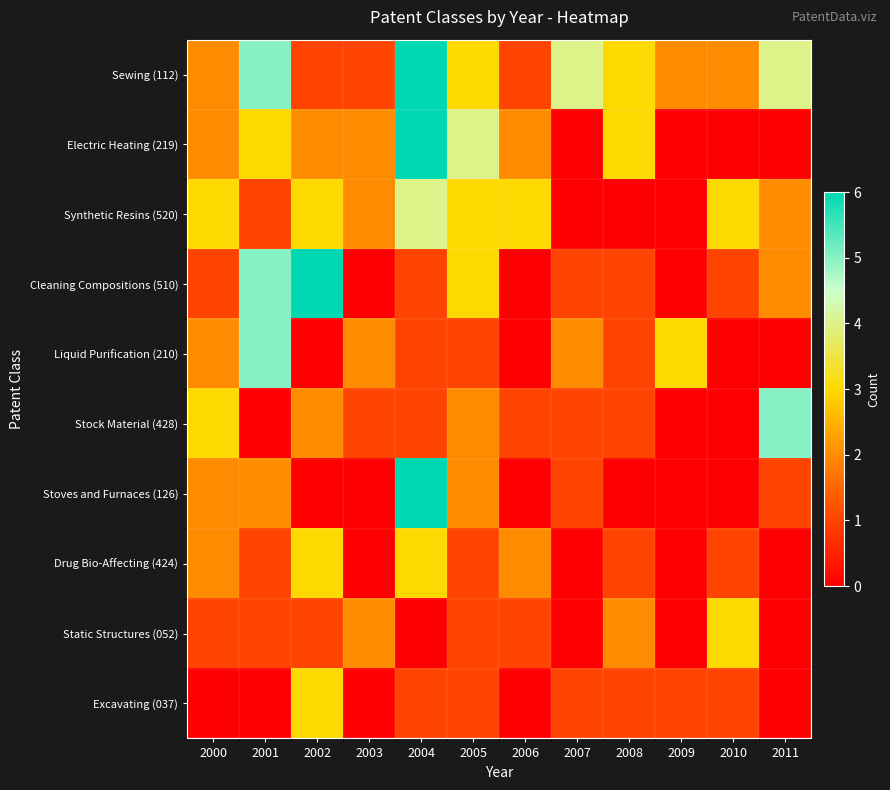

List the series in order of their peak value, highest first.

Sewing (112), Electric Heating (219), Cleaning Compositions (510), Stoves and Furnaces (126), Liquid Purification (210), Stock Material (428), Synthetic Resins (520), Drug Bio-Affecting (424), Static Structures (052), Excavating (037)